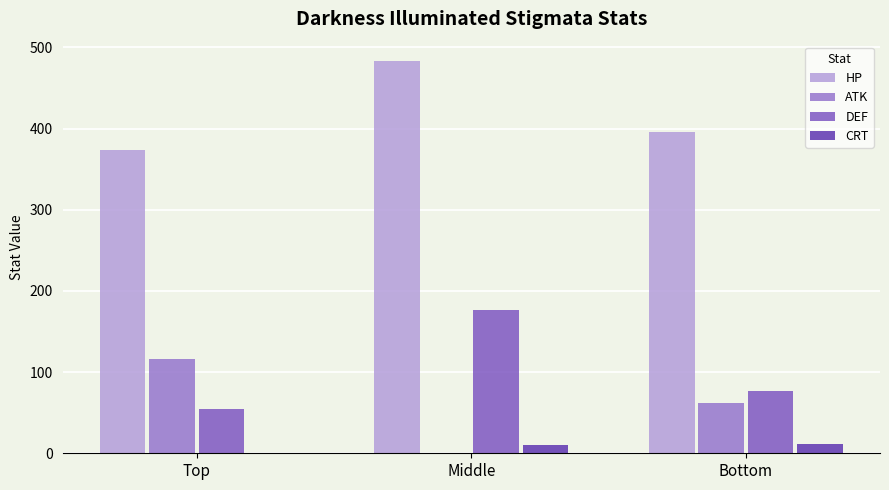

Rank the series by their maximum value, from lowest to highest.

CRT, ATK, DEF, HP